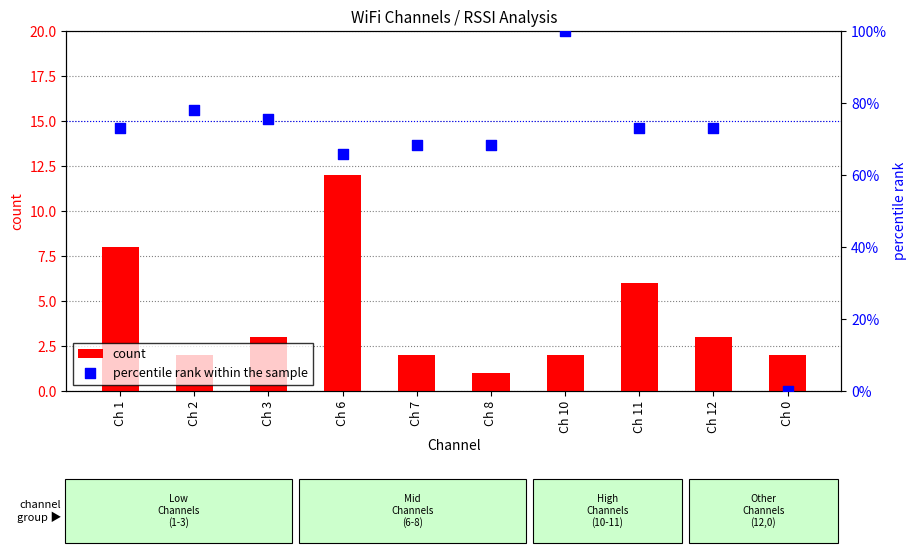

Which series contains the highest Y value?

percentile rank within the sample